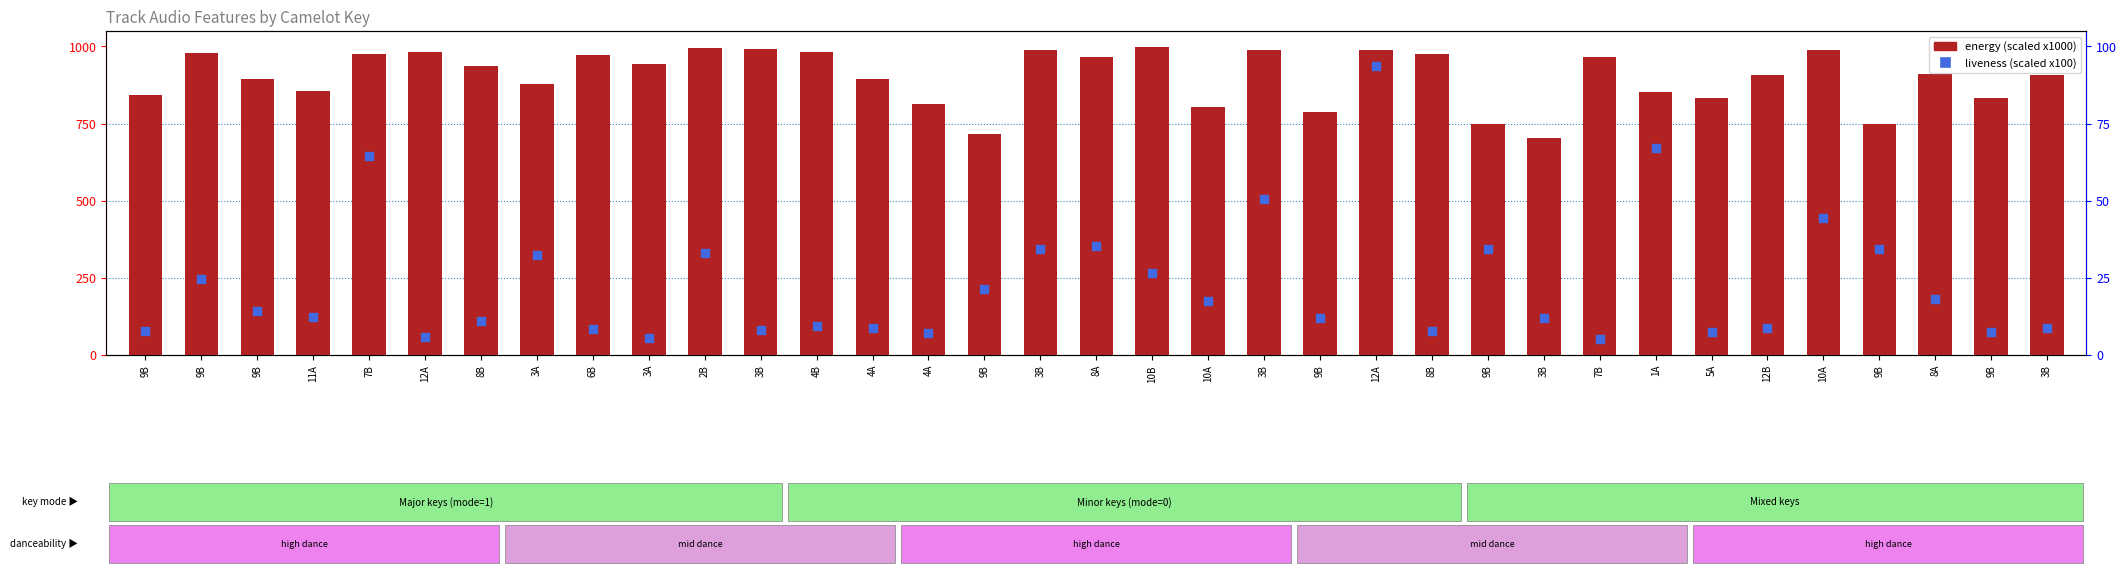

Which series reaches the minimum Y coordinate?

liveness (scaled x100)